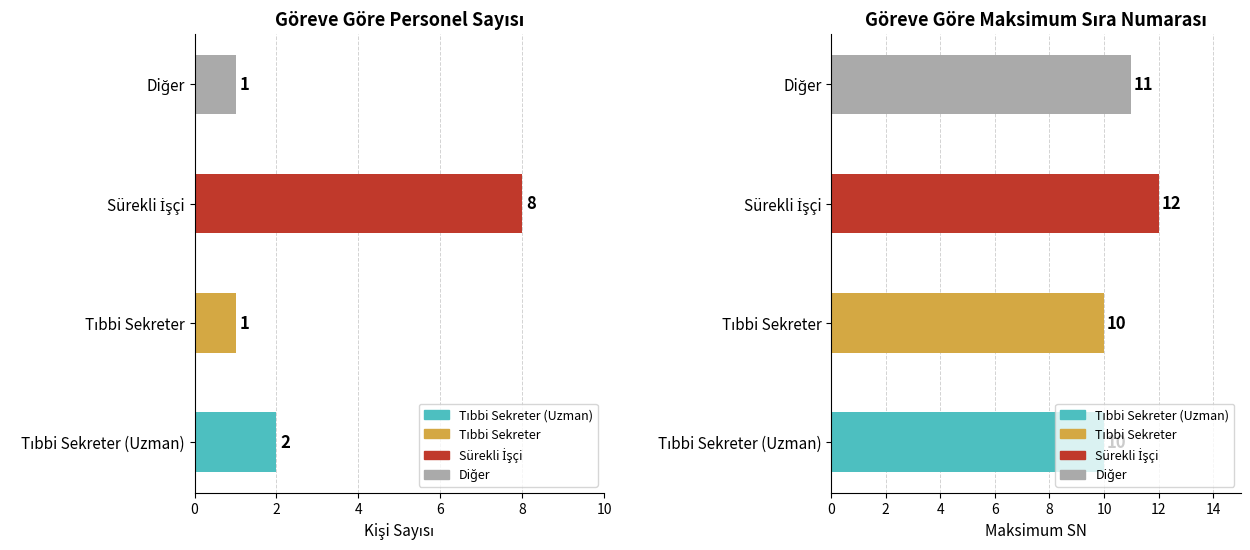

What is the sum of all values?

43